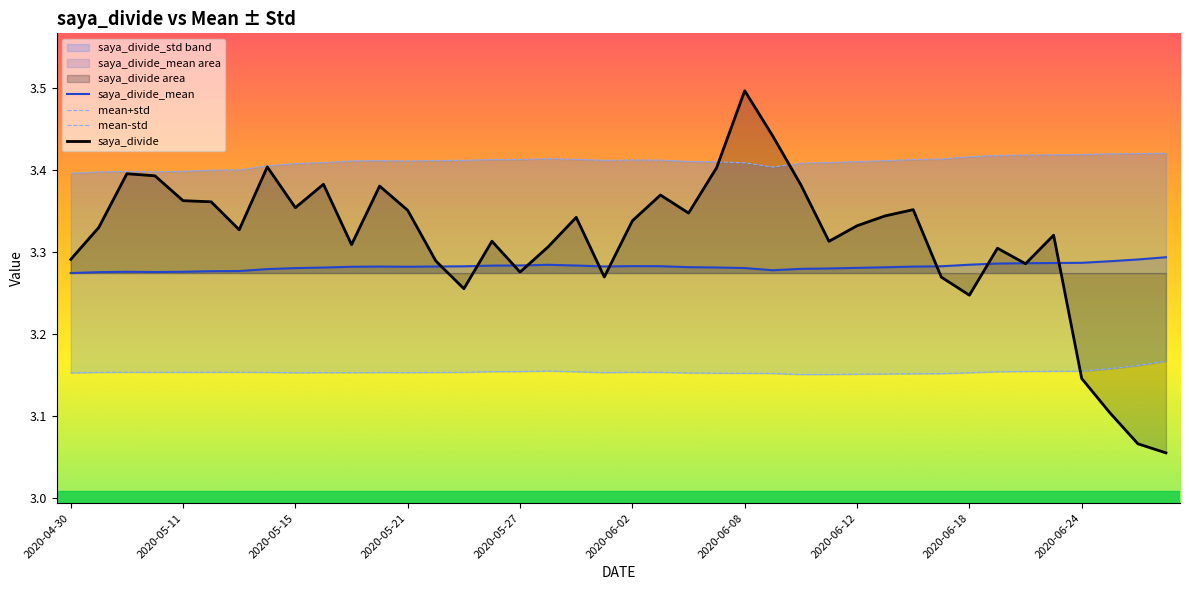

True or false: saya_divide_mean has a value of 1.1 at 2020-06-05.

False